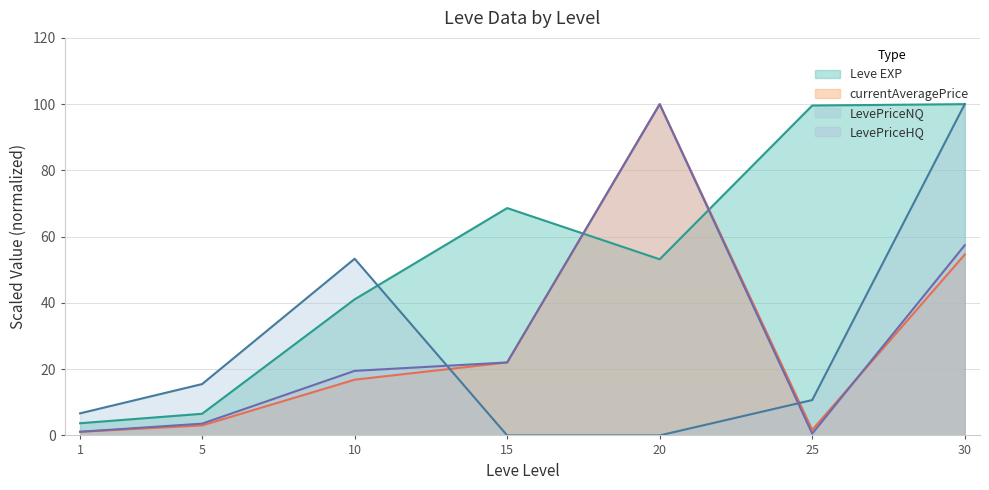

How many lines are shown in the chart?

4